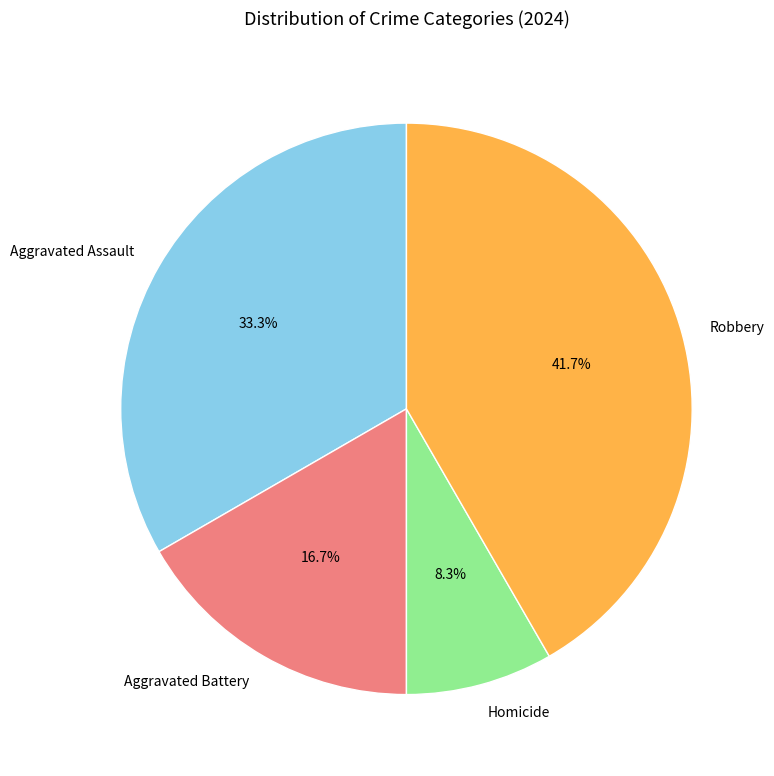

Is the sum of Robbery and Aggravated Assault greater than half?

Yes